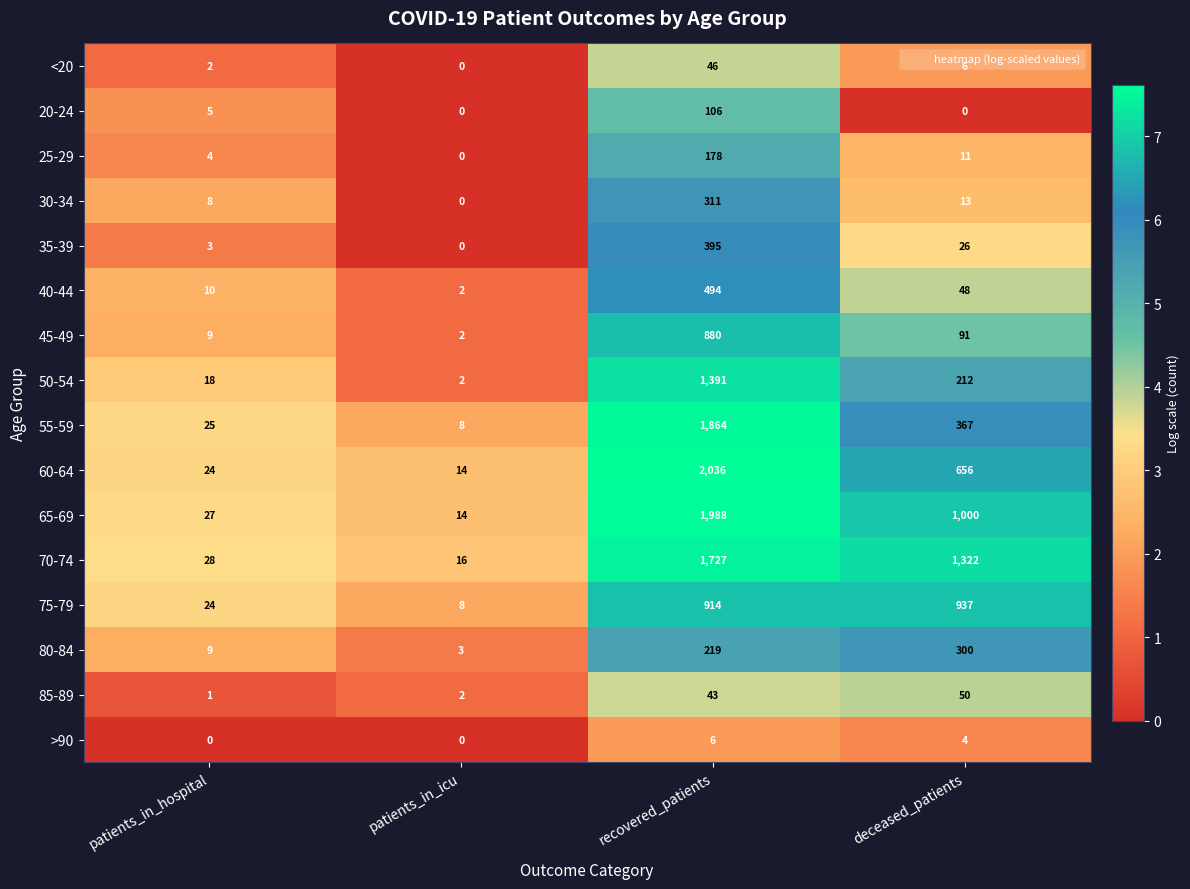

What is the sum of all 80-84 values?

531